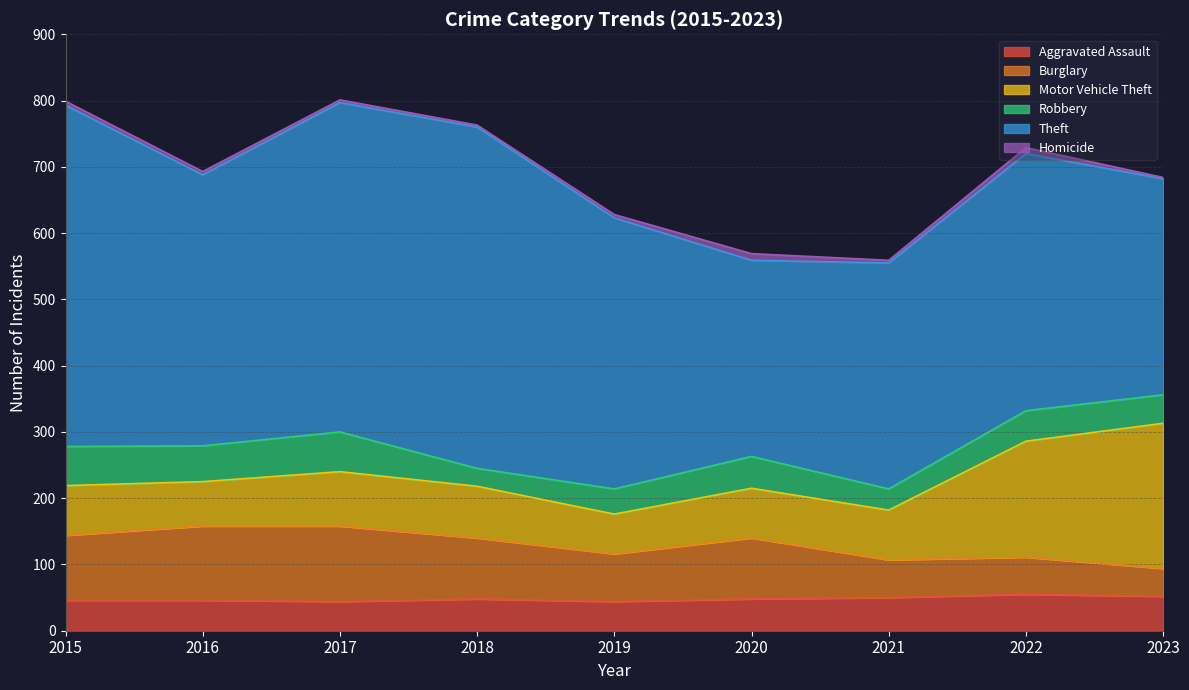

The Robbery series shows 95 at 2016. True or false?

False